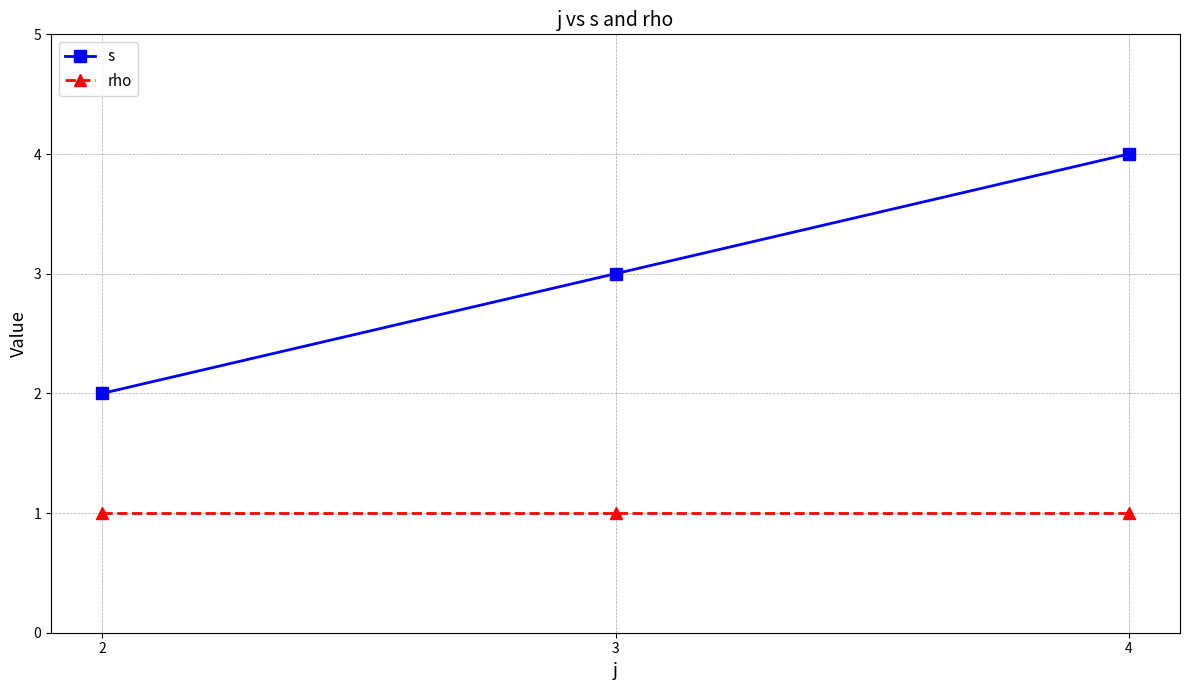

Which label corresponds to the largest value in the chart?

4